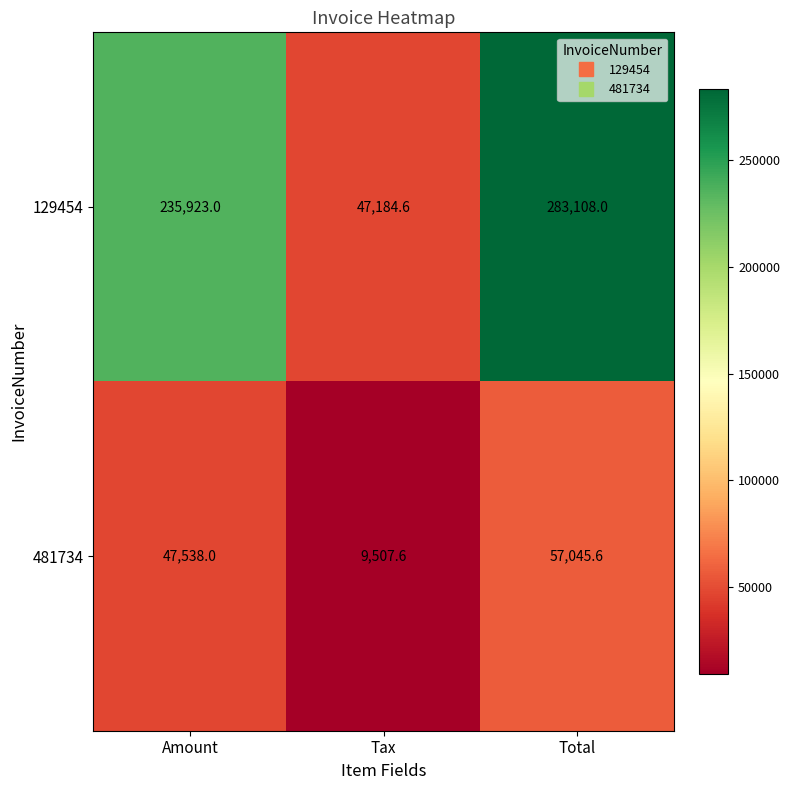

Reading left to right, transcribe all the data shown in this chart.

129454: Amount=235923.0	Tax=47184.6	Total=283108.0
481734: Amount=47538.0	Tax=9507.6	Total=57045.6